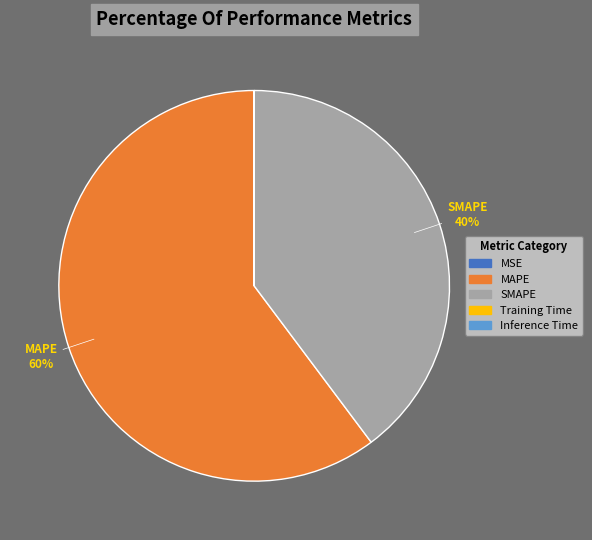

Is the sum of SMAPE and MAPE greater than half?

Yes